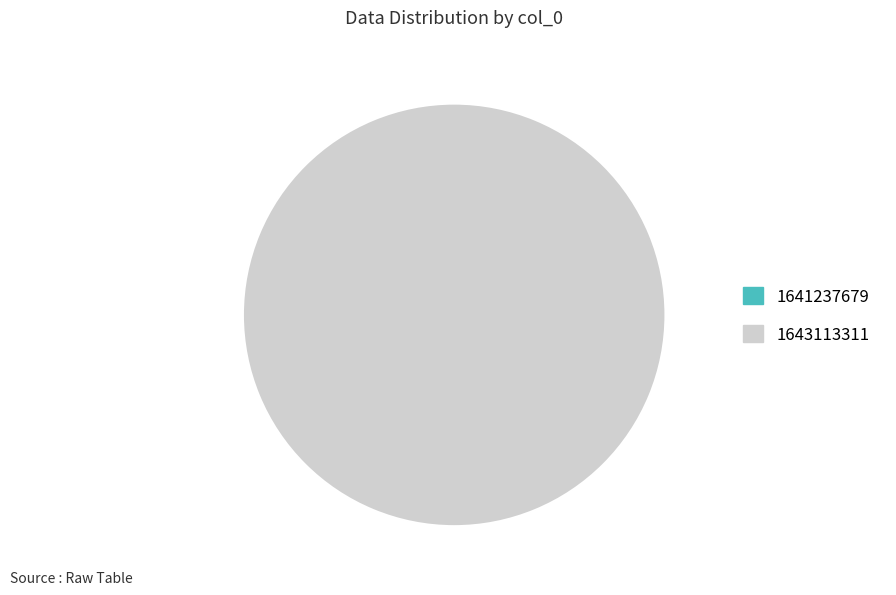

Rank the categories by value from lowest to highest.

1641237679, 1643113311